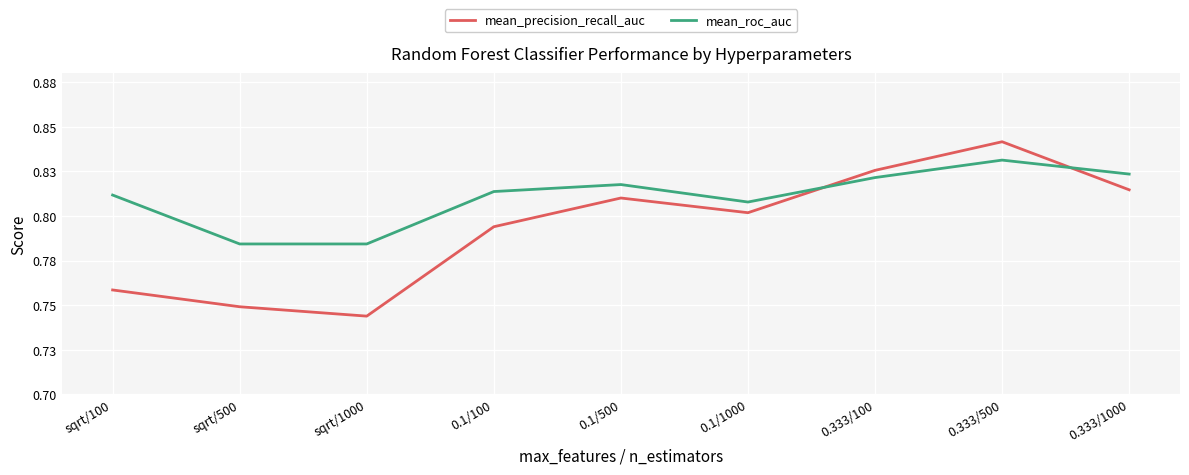

How many mean_precision_recall_auc values are between 0 and 1?

9